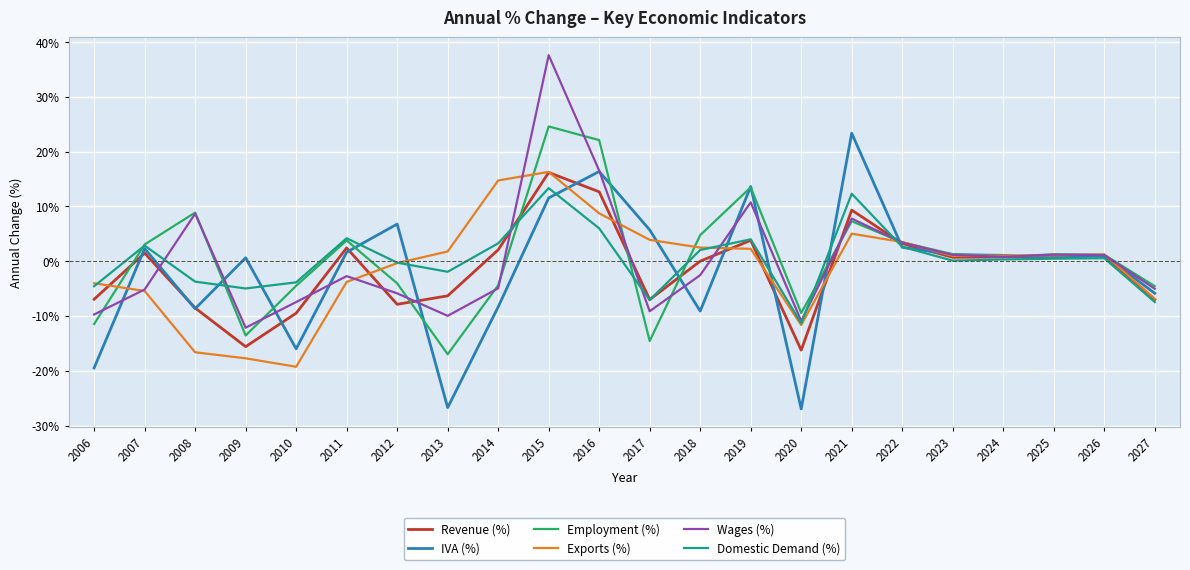

How many lines are shown in the chart?

6